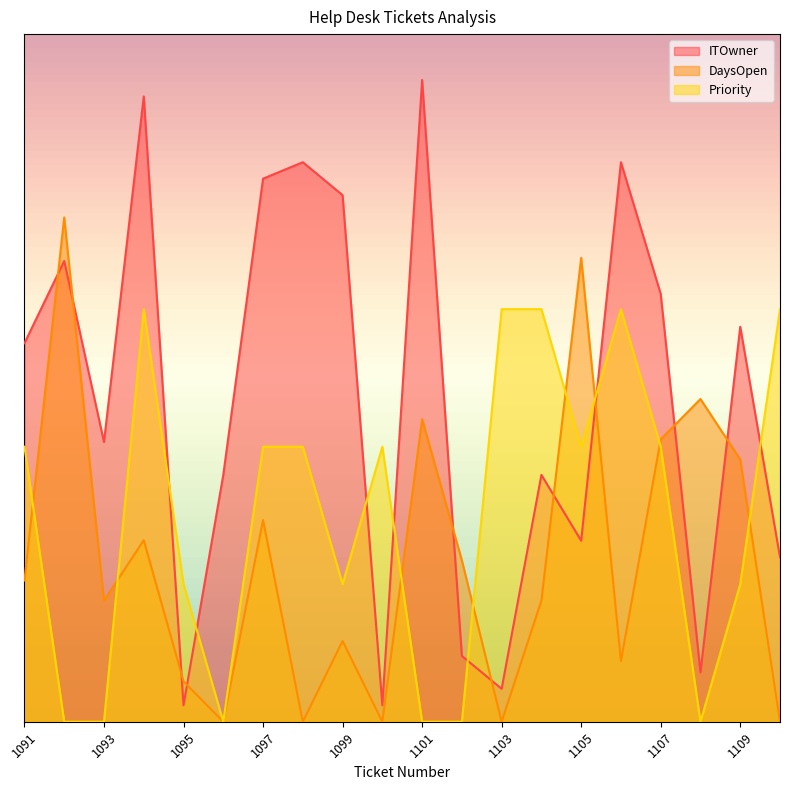

What is the difference between the Priority_num values at 1097 and 1095?

6.0